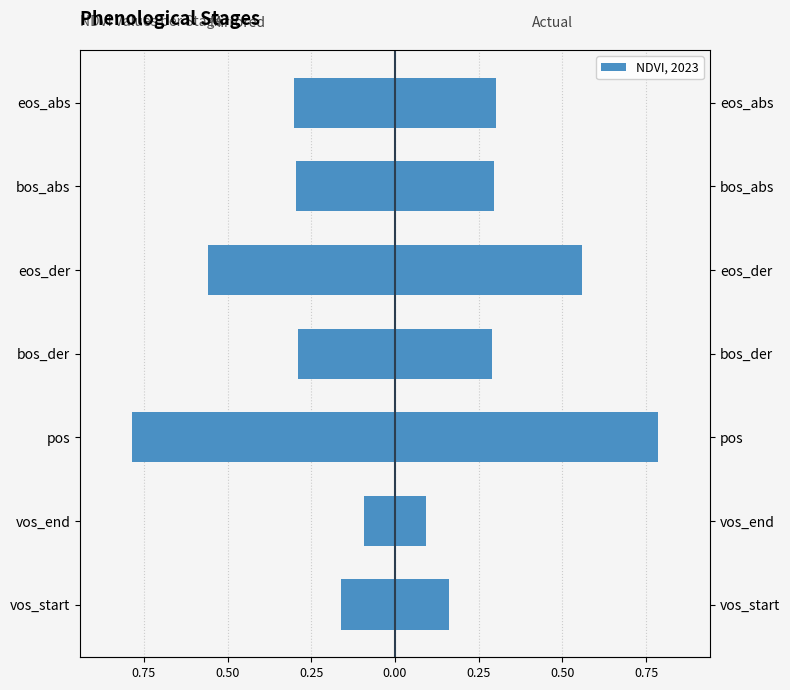

Which has a higher value, eos_der or bos_der?

bos_der